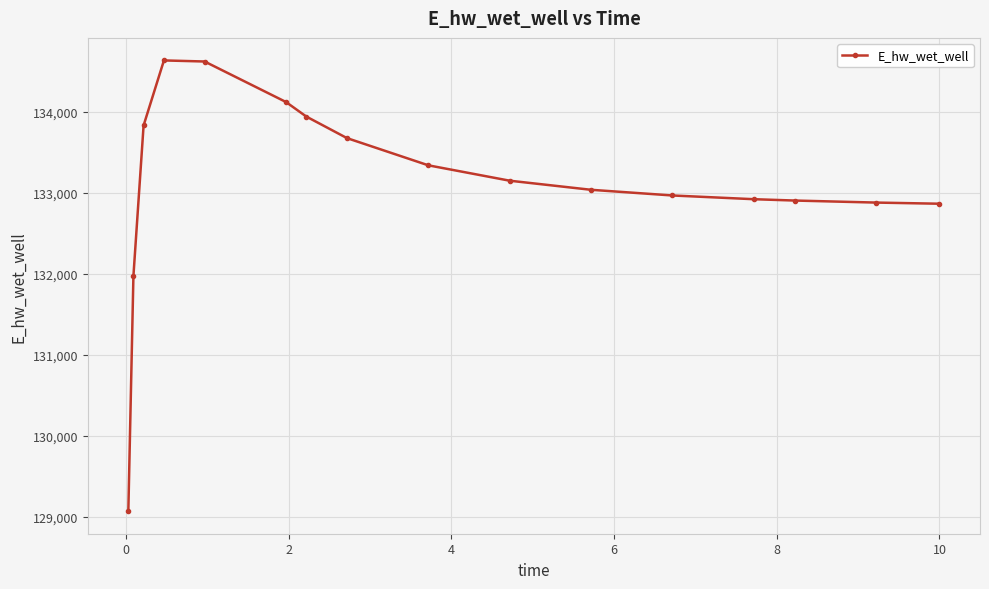

True or false: there are more than 0 points higher than both neighbors.

True